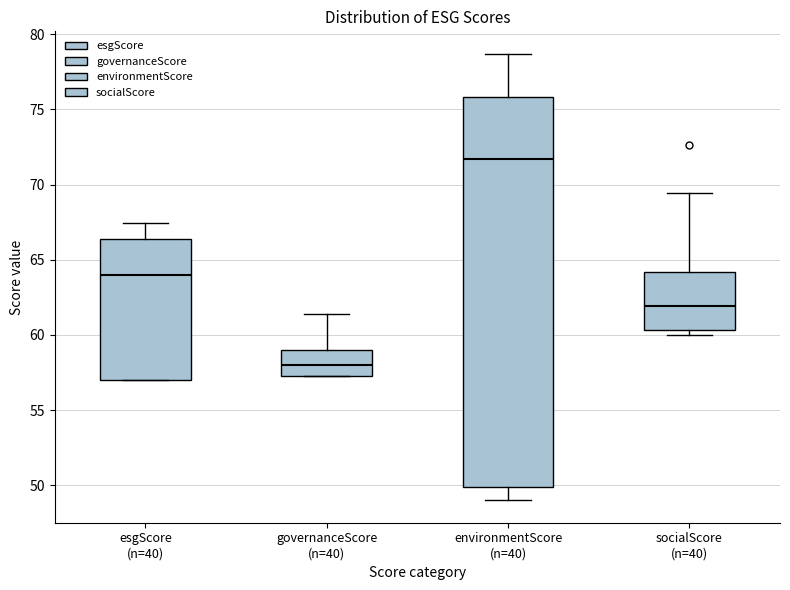

Which box's median line is the lowest?

governanceScore (n=40)